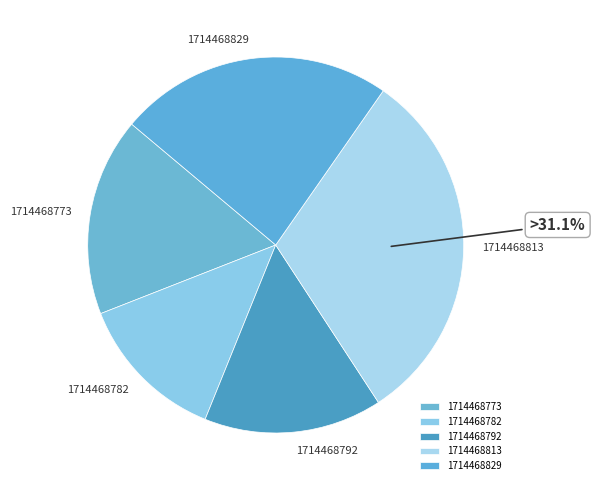

Rank the categories by value from lowest to highest.

1714468782, 1714468792, 1714468773, 1714468829, 1714468813